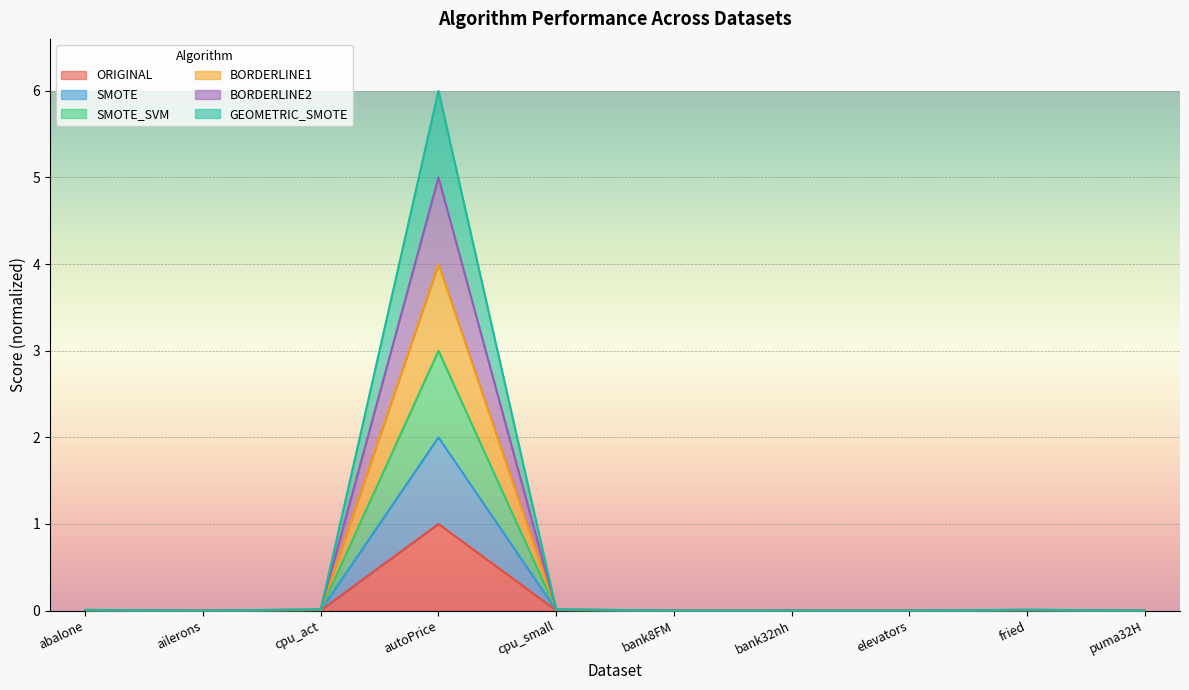

At which category is the sum across all series the highest?

autoPrice